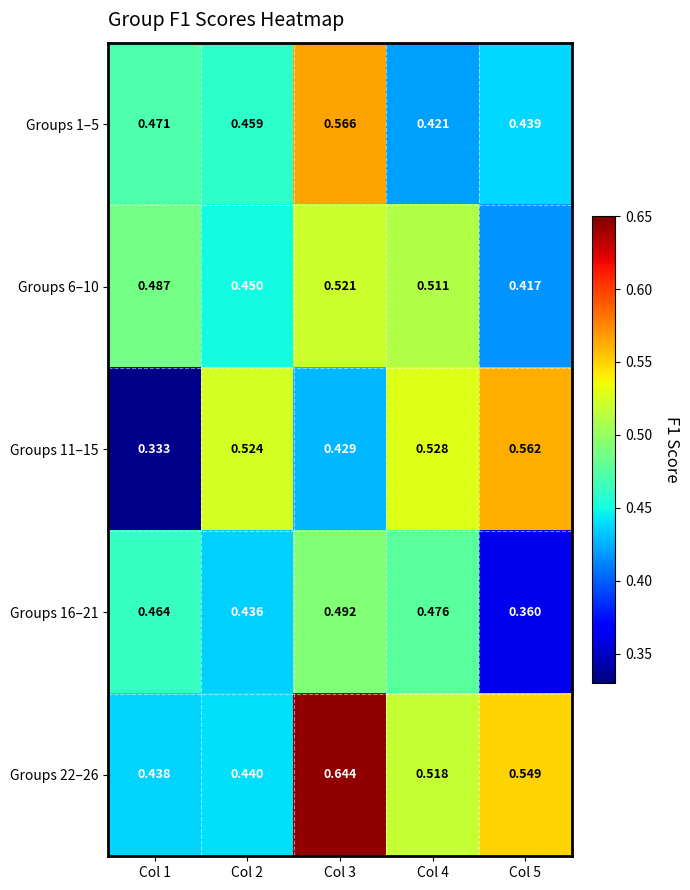

What is the total value across all series at Col 1?

2.2